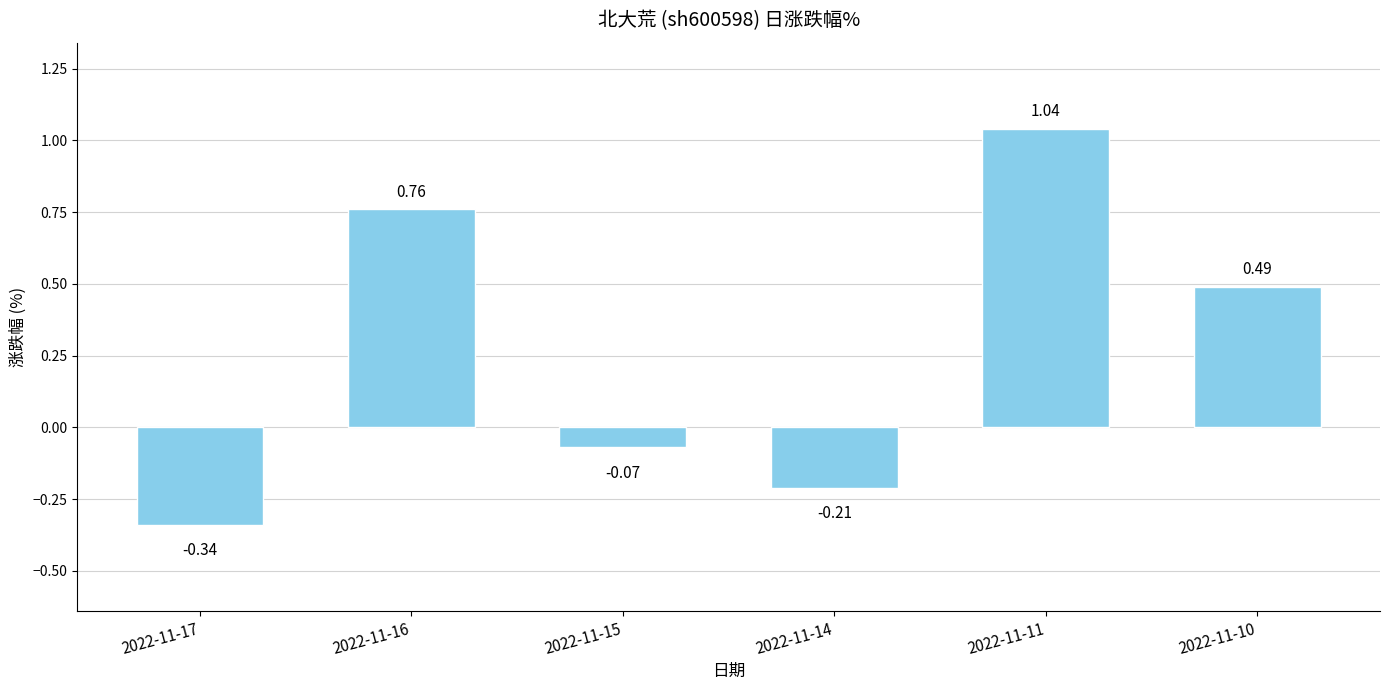

At which label is the value closest to 0?

2022-11-15